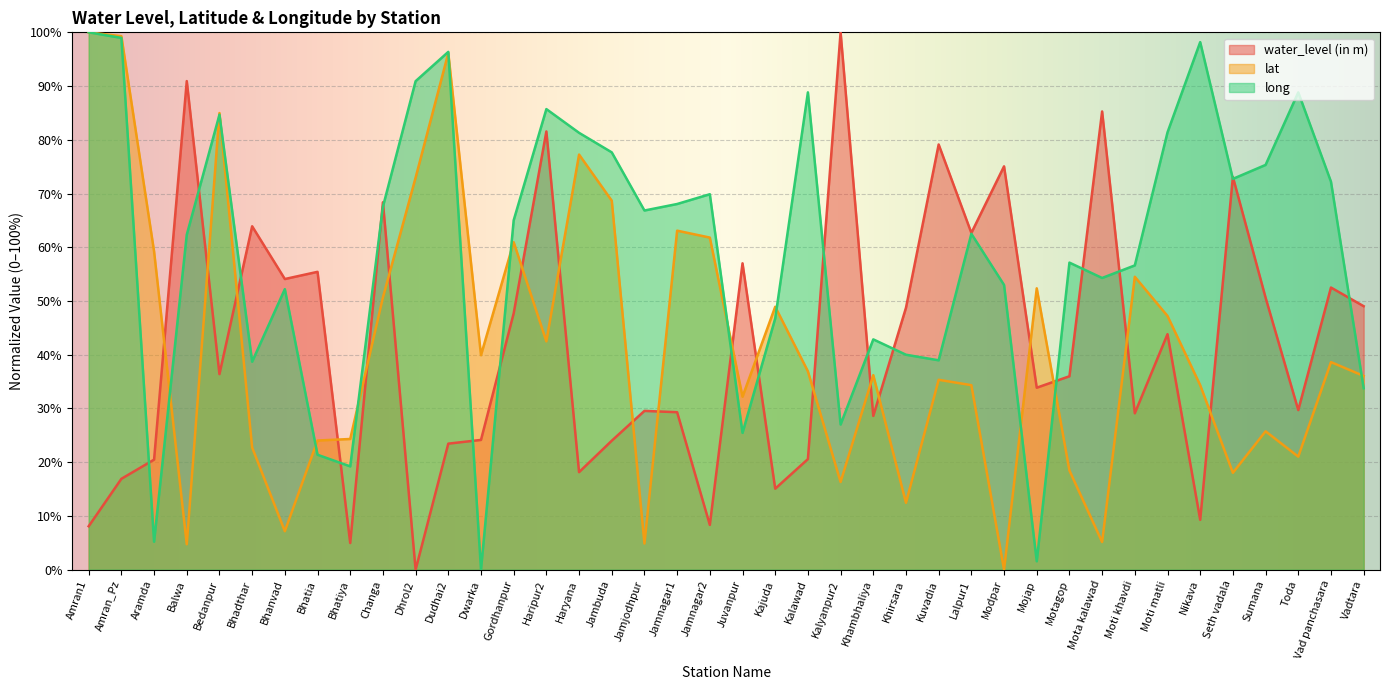

How many lines are shown in the chart?

3